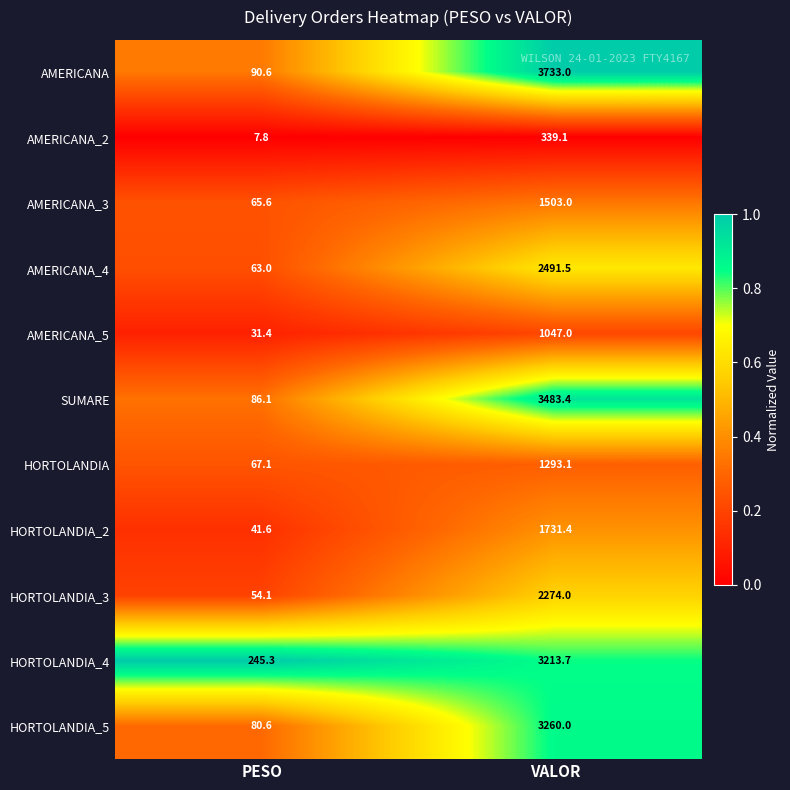

Is the value of AMERICANA_4 at VALOR greater than the value of AMERICANA_3 at VALOR?

Yes